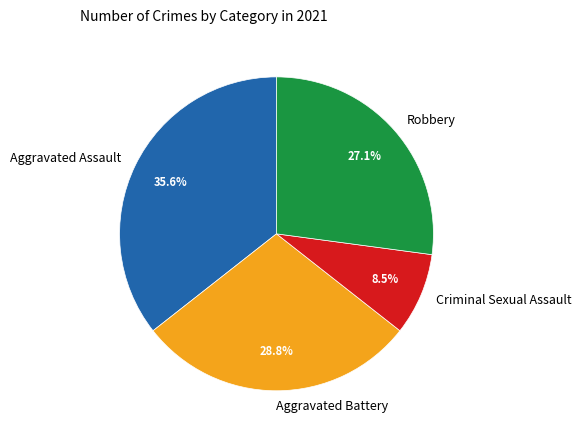

Rank the categories by value from lowest to highest.

Criminal Sexual Assault, Robbery, Aggravated Battery, Aggravated Assault